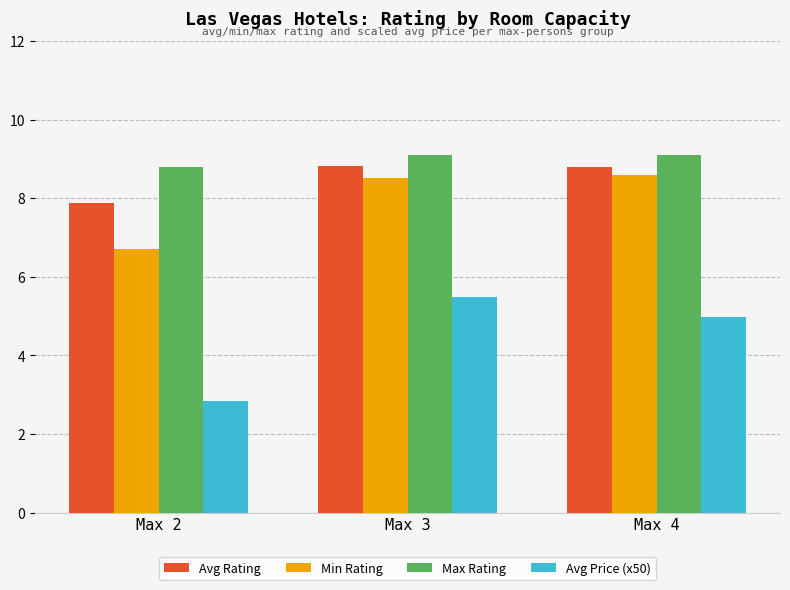

The value of Avg Price (x50) at Max 2 is 3.7. True or false?

False